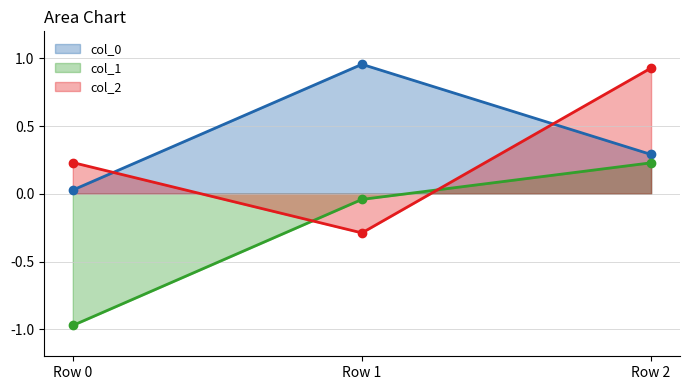

Between Row 1 and Row 2, which is larger?

Row 1